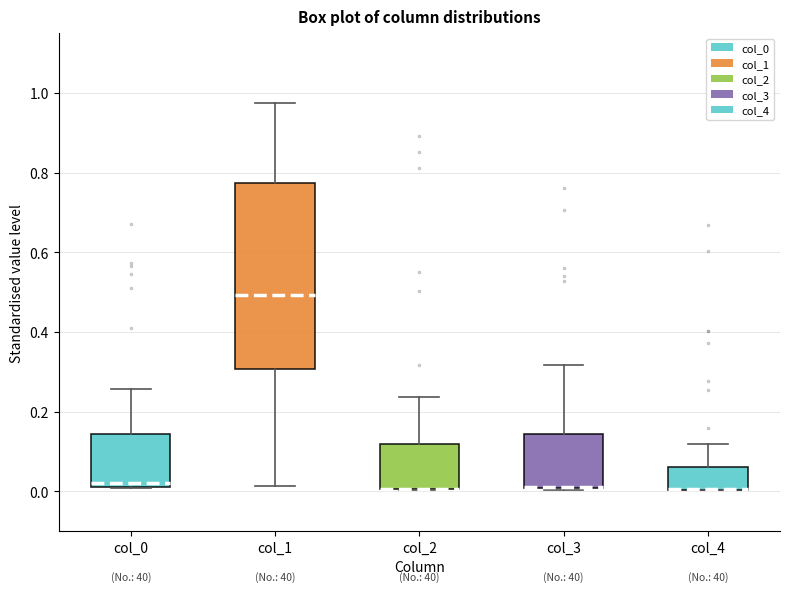

Where is the lower edge of the box for col_2 on the y-axis? The values are not printed on the chart, so give them approximately, as read against the axis.

0.00